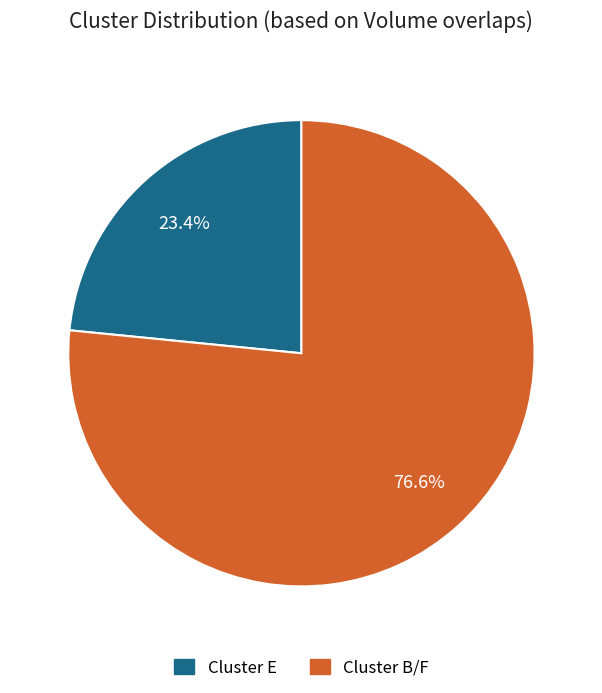

Is there a majority slice in this chart?

Yes